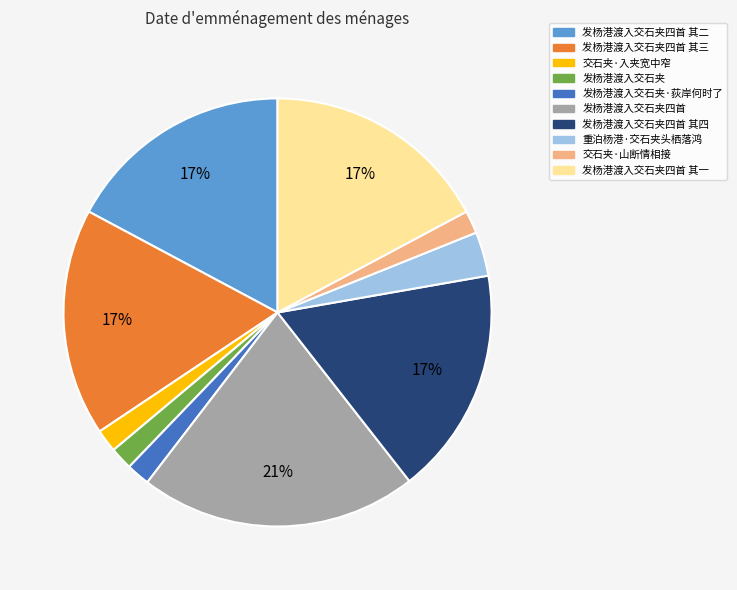

Is there a majority slice in this chart?

No